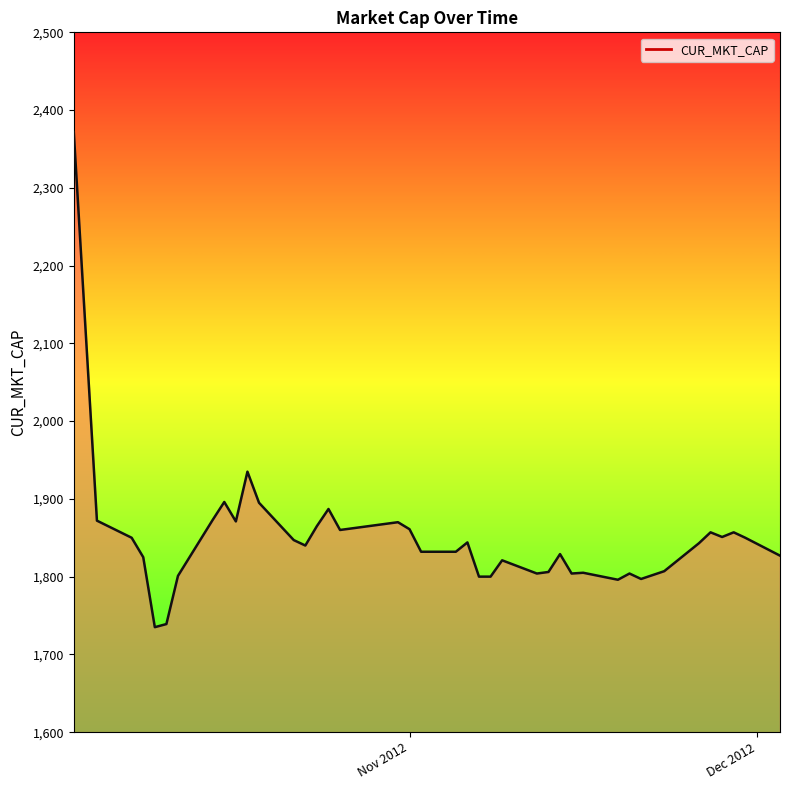

How many lines are shown in the chart?

1